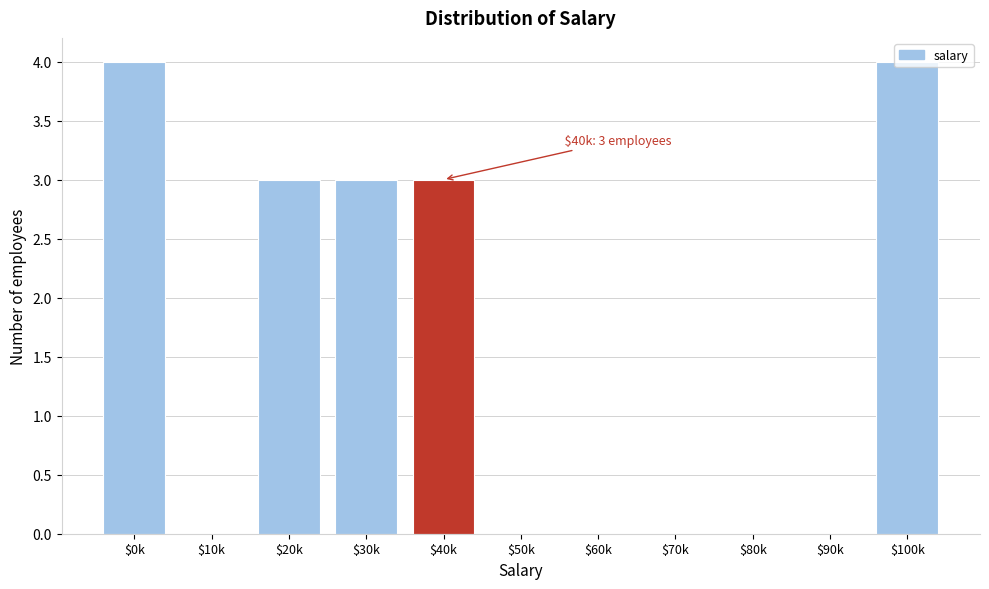

What is the maximum value shown in the chart?

4